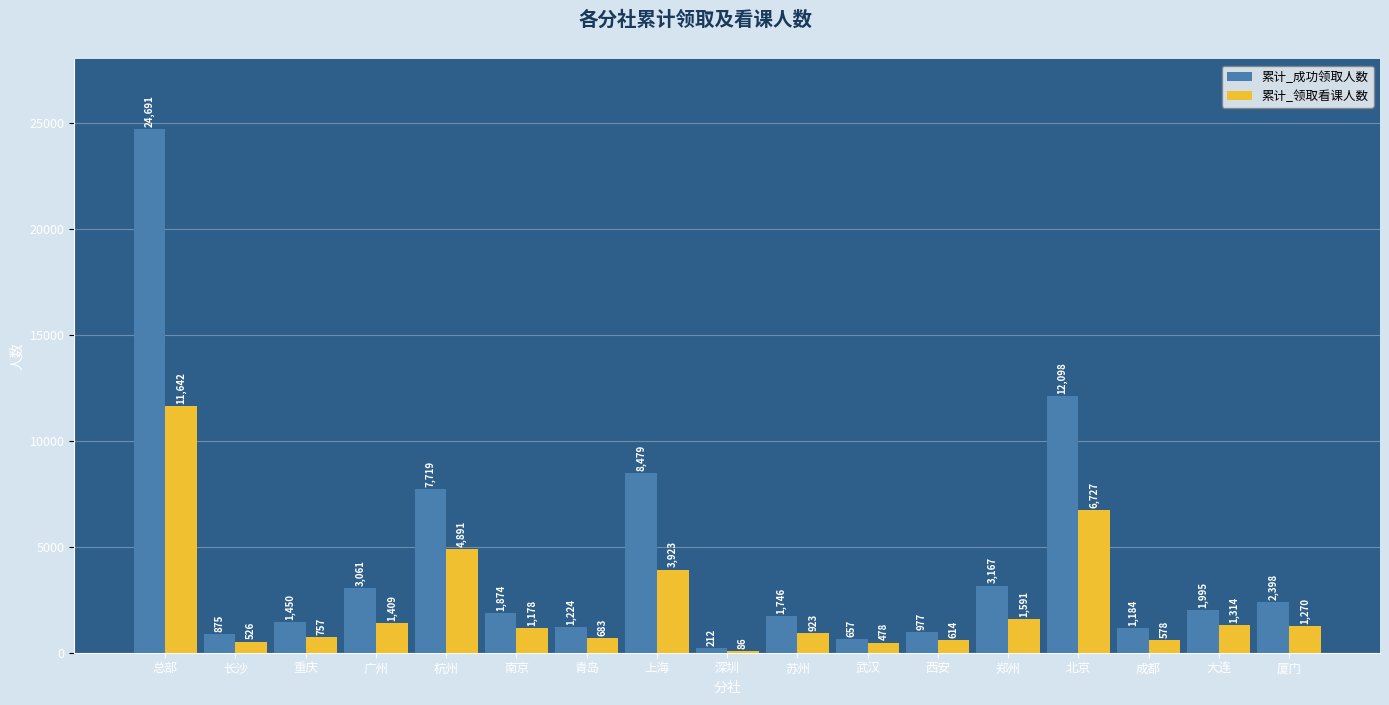

Count the number of data series in this chart.

2